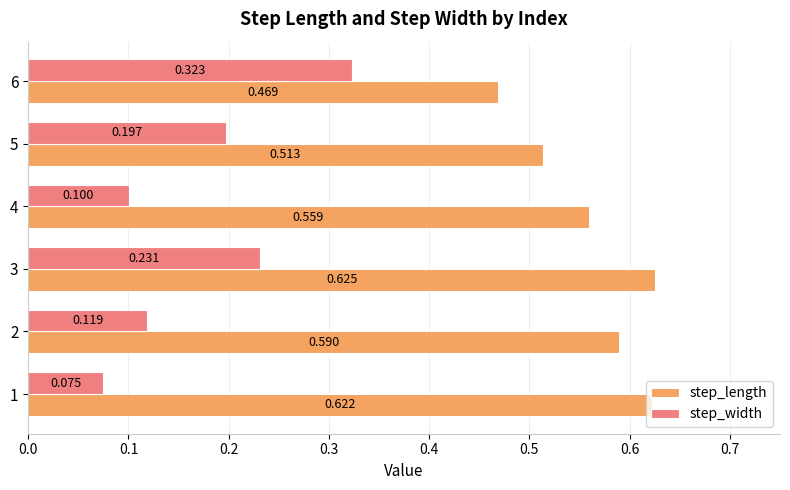

Is the value of step_length at 2 greater than the value of step_width at 4?

Yes